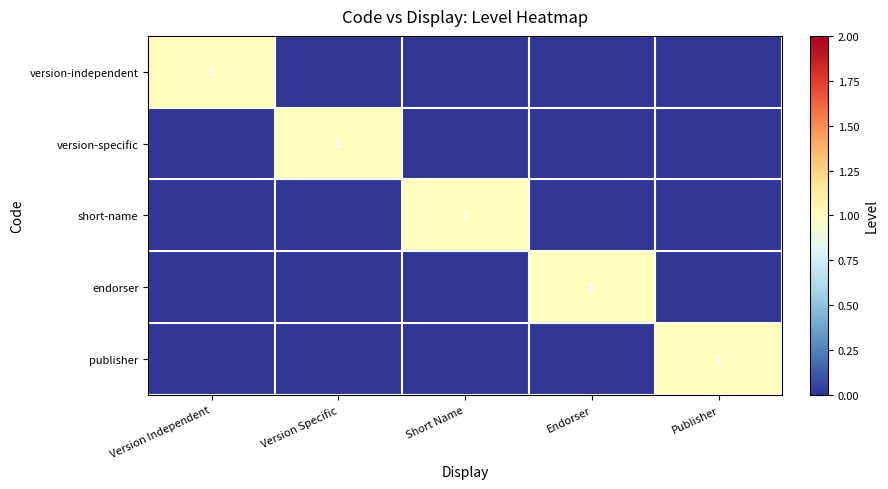

Is it true that publisher equals 1 at Publisher?

True